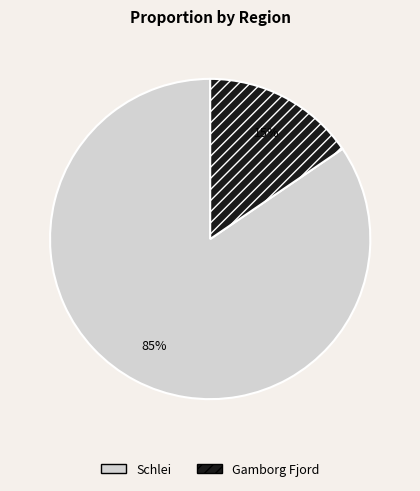

Is it true that Schlei is 92% of the pie?

False